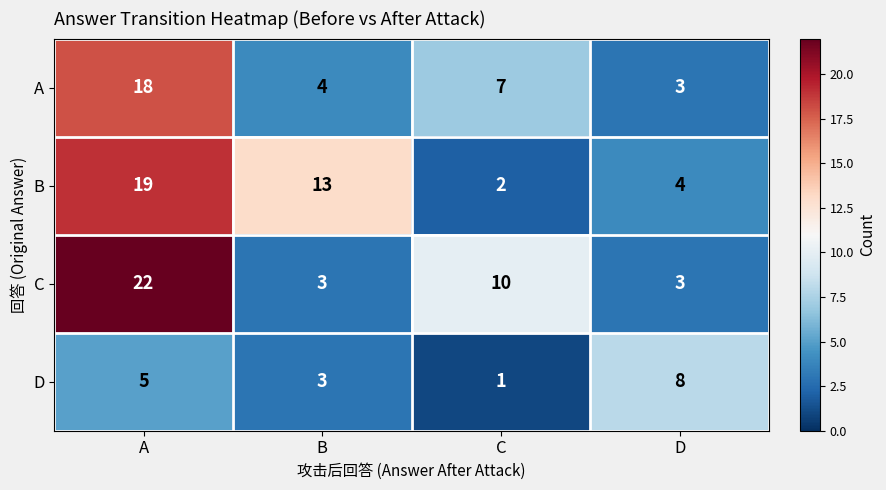

Which series changed the most between B and D?

B